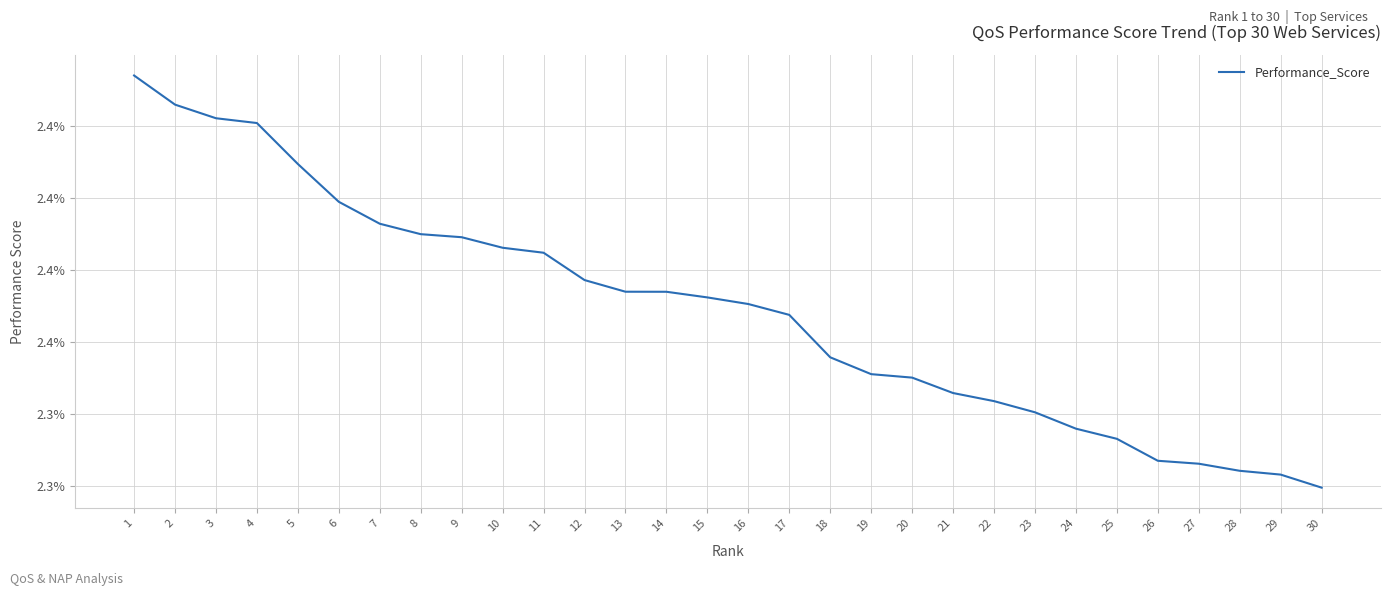

Is this an area chart (filled region under the line)?

No